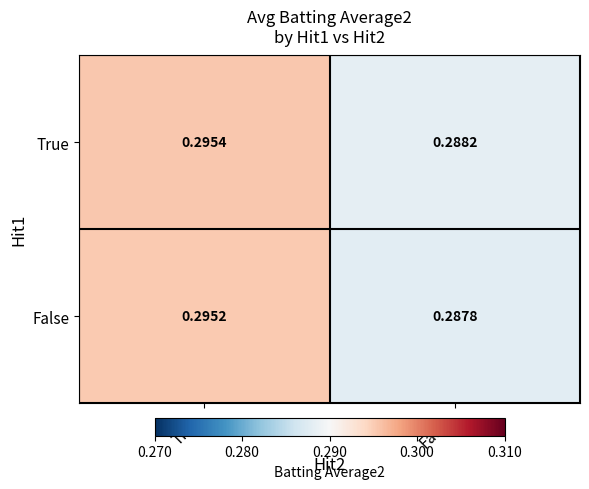

Which label corresponds to the smallest value in the chart?

False